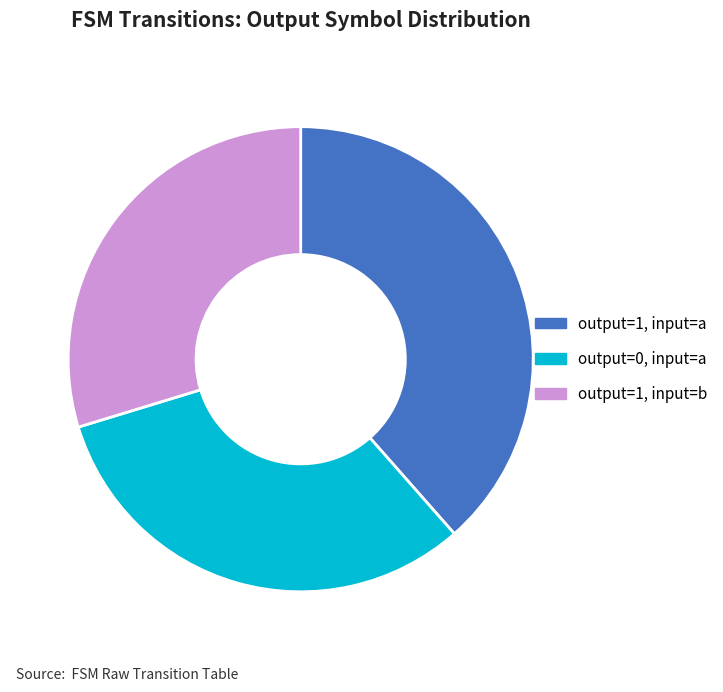

Which category has the smallest portion of the pie?

output=1, input=b